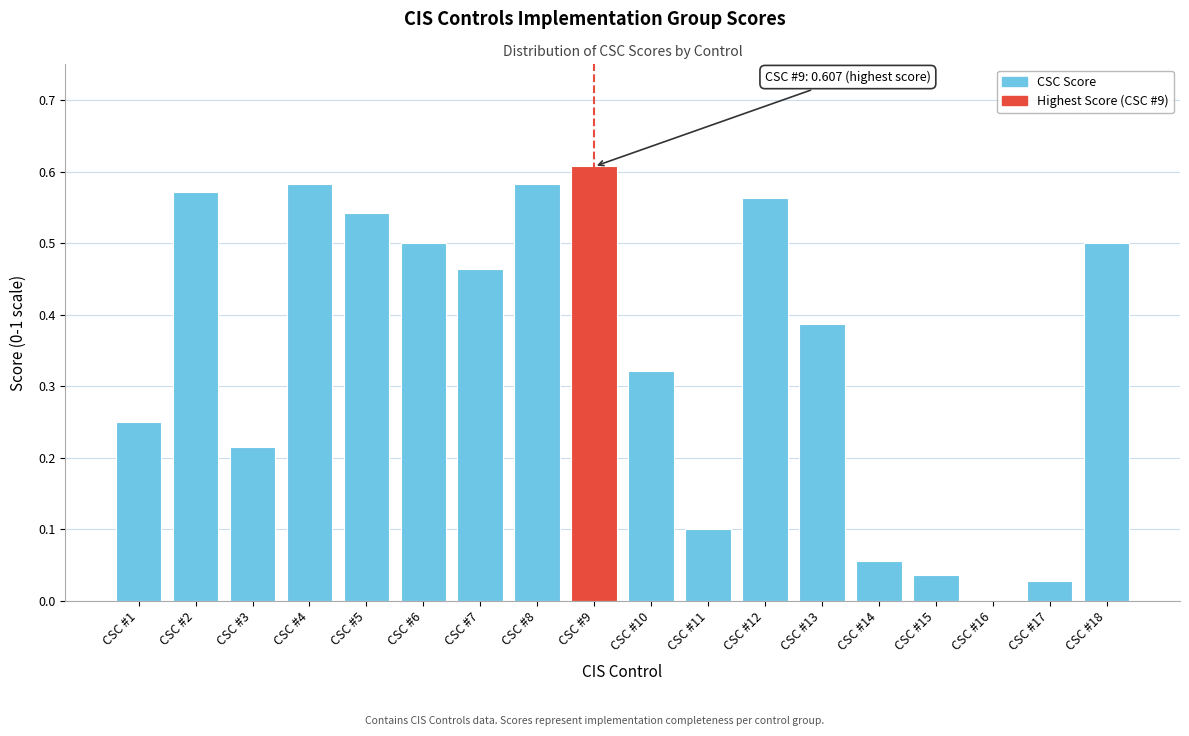

What is the sum of all values?

6.3